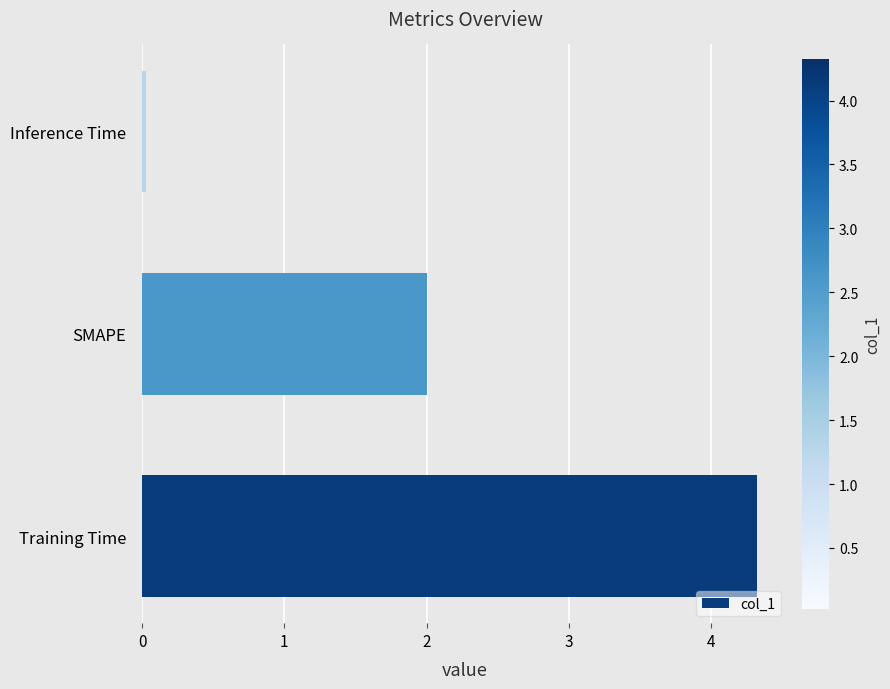

List the labels in order of value, smallest first.

Inference Time, SMAPE, Training Time